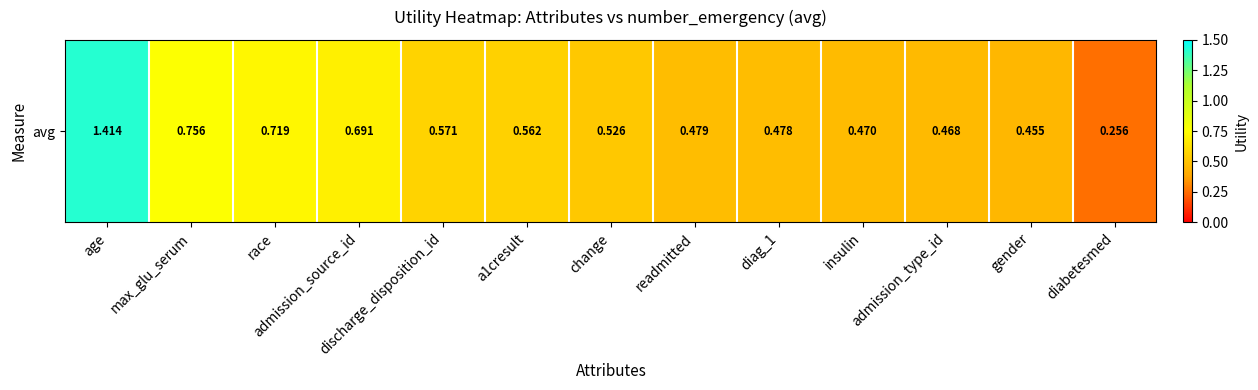

List the labels in order of value, largest first.

age, max_glu_serum, race, admission_source_id, discharge_disposition_id, a1cresult, change, readmitted, diag_1, insulin, admission_type_id, gender, diabetesmed